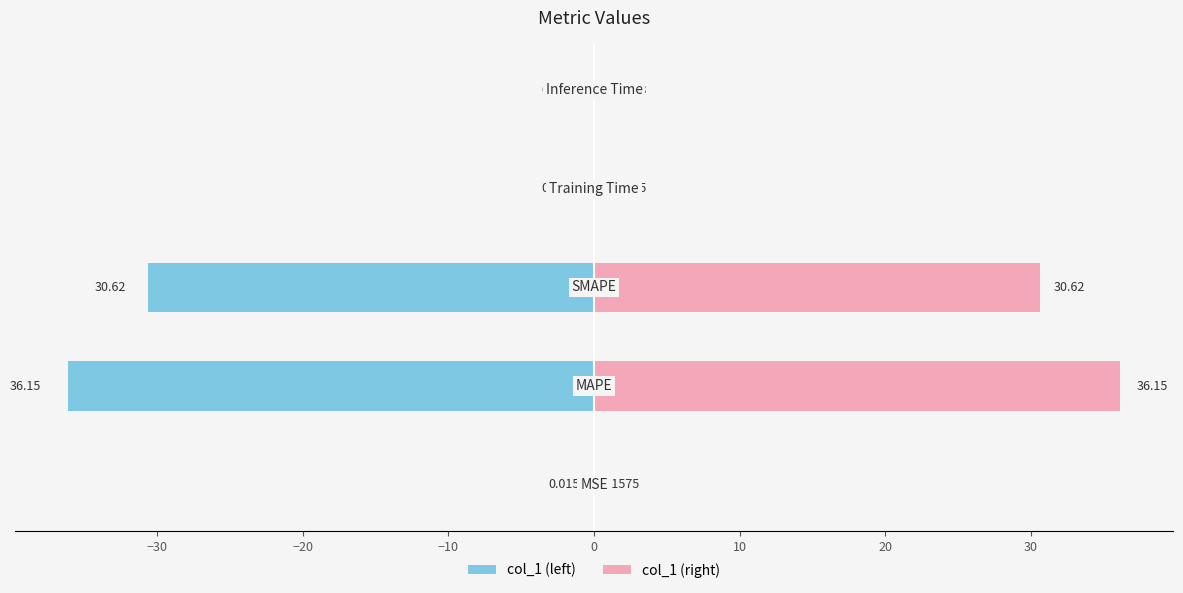

True or false: col_1 (left) has a value of -0.0 at 0.

True